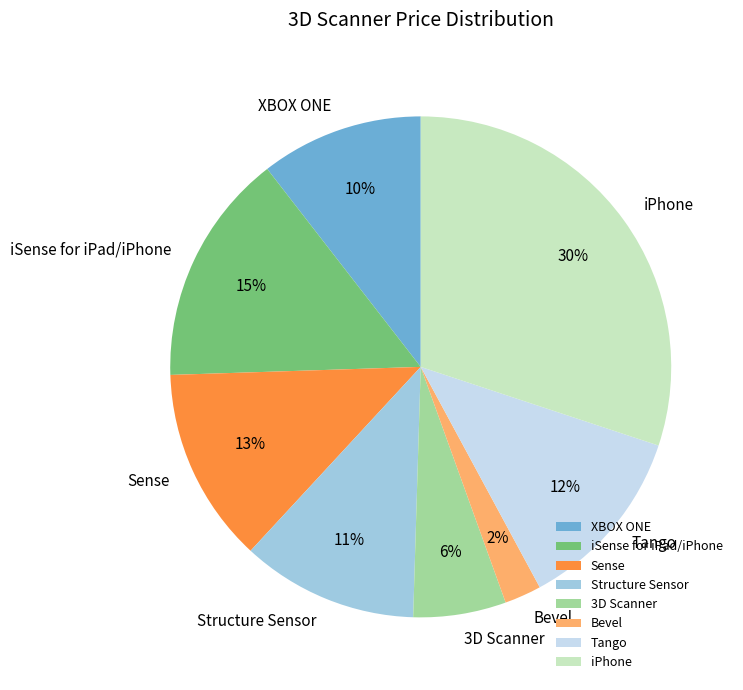

Combined, do Bevel and Structure Sensor account for over 50%?

No